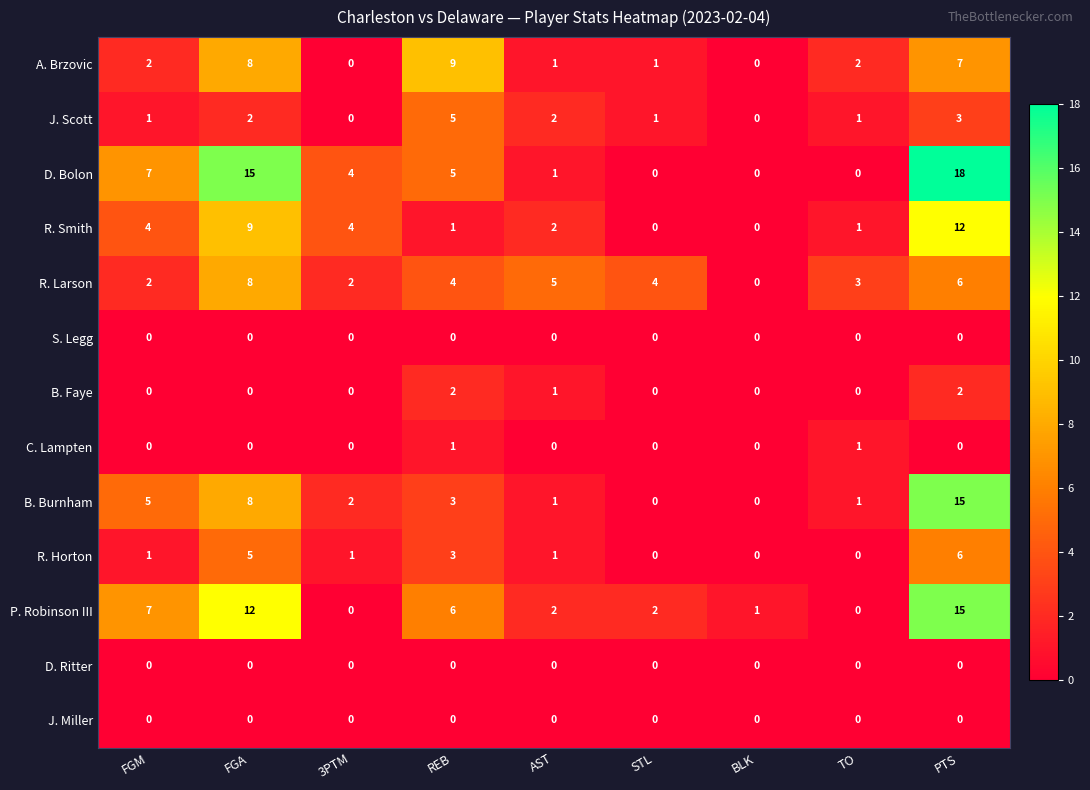

Is it true that B. Burnham equals 1 at TO?

True